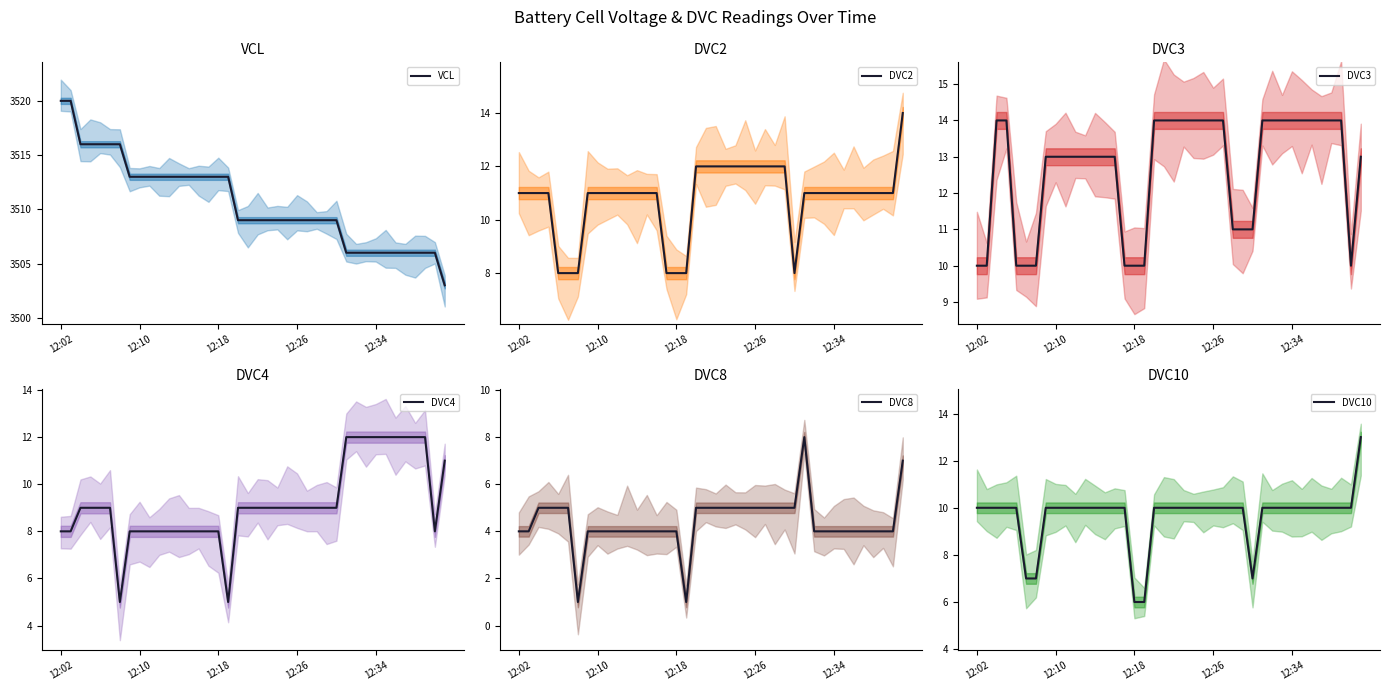

At how many categories does at least one series exceed 1103?

40